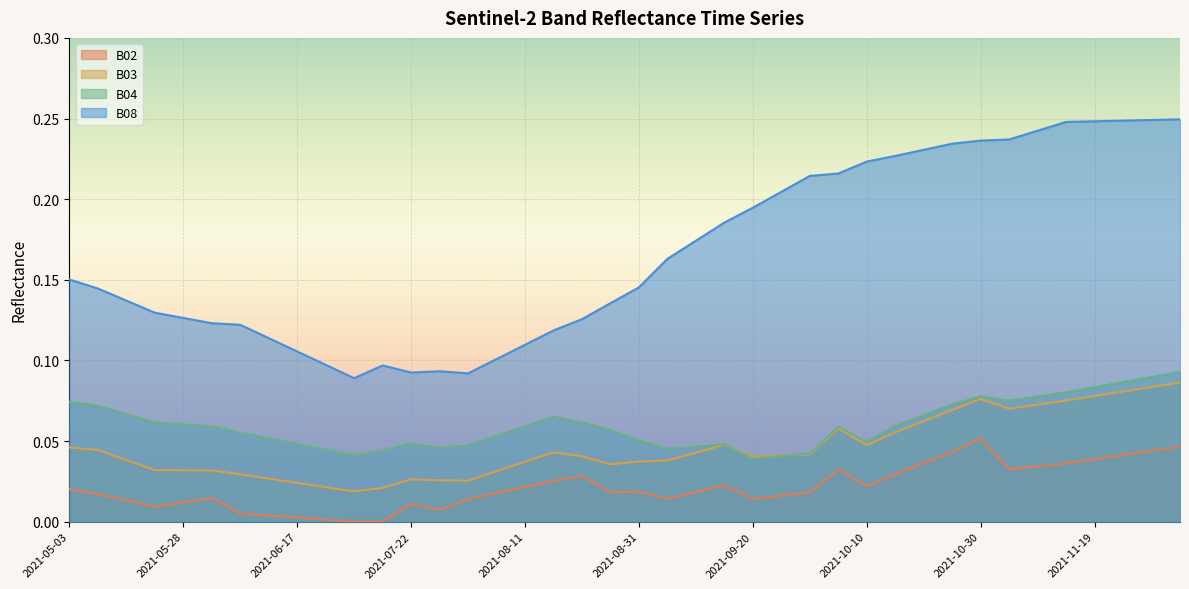

Which series has the widest spread of values?

B08